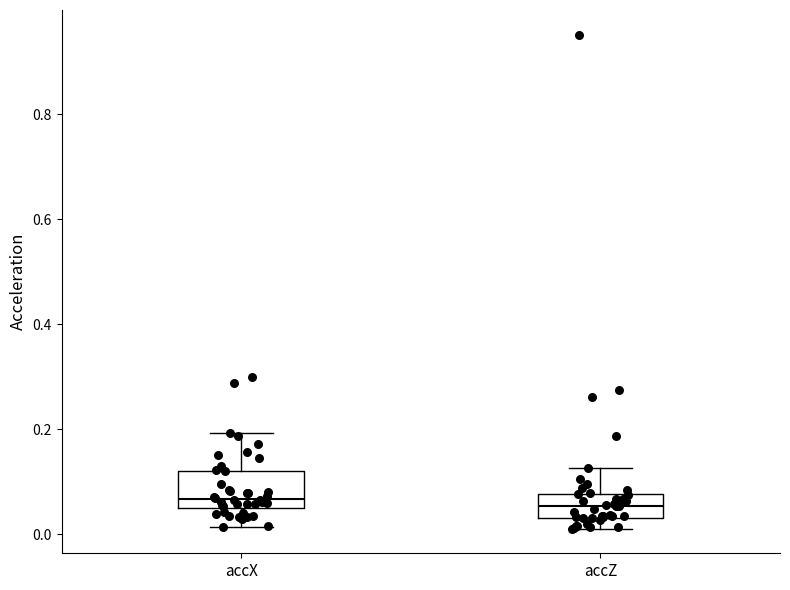

Which box is the tallest, from its lower edge to its upper edge?

accX